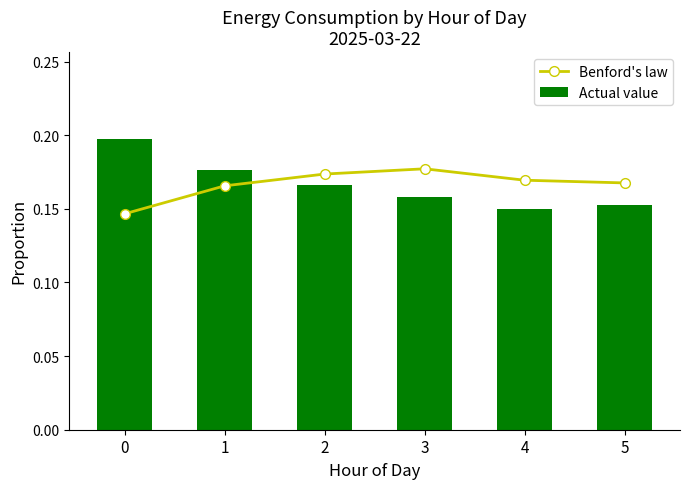

The Actual value series shows 0.2 at 4. True or false?

False